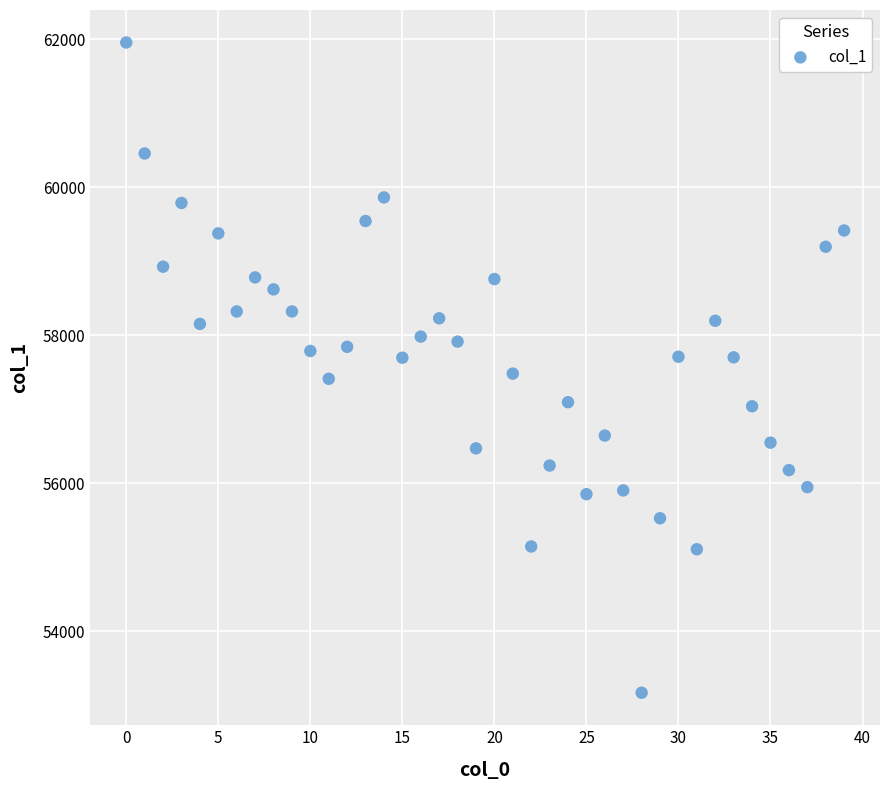

What is the range of Y values (max minus min)?

8786